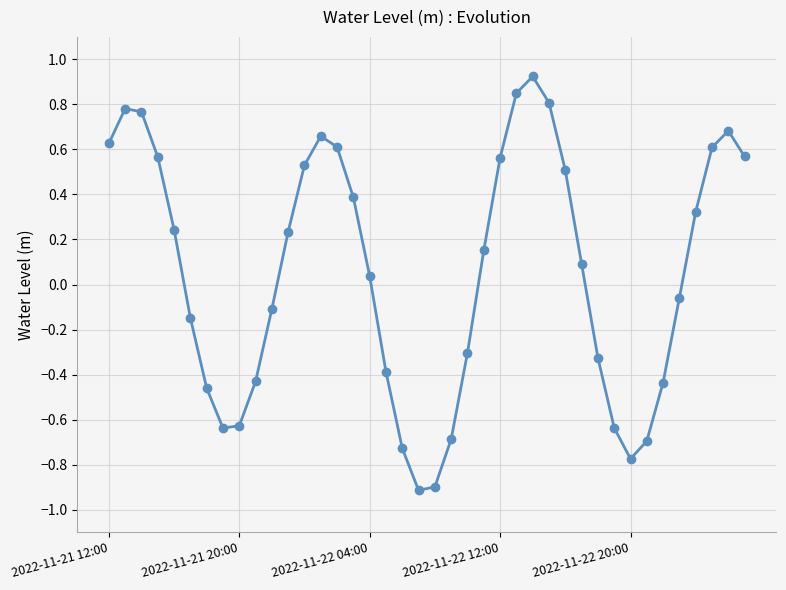

What is the value of the 20th point from the left?

-0.9